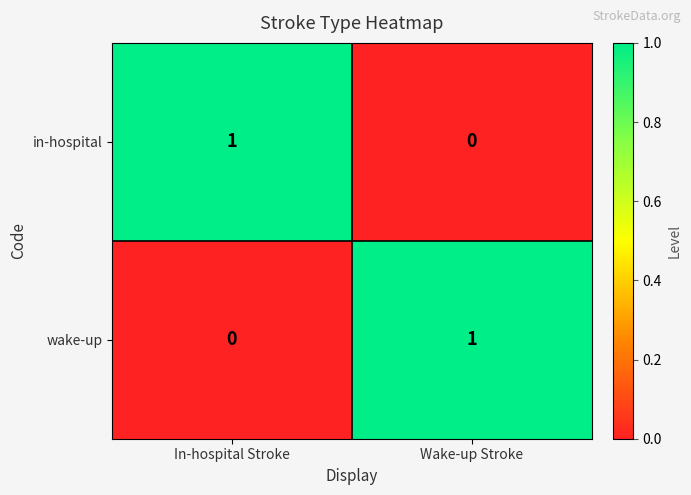

Rank the series at In-hospital Stroke from highest to lowest value.

in-hospital, wake-up